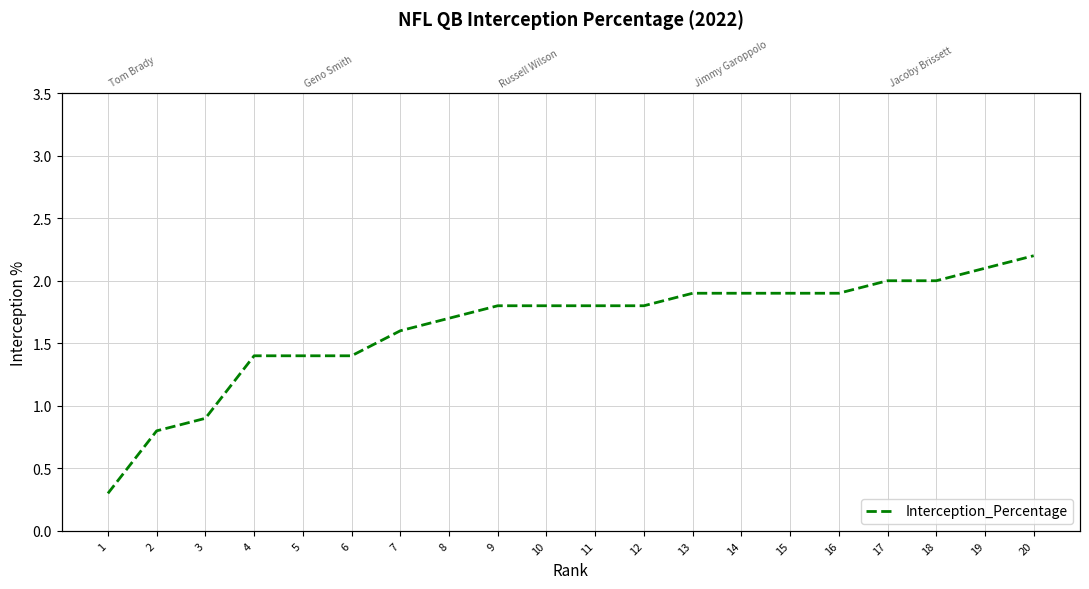

What is the sum of the values at 20 and 7?

3.8